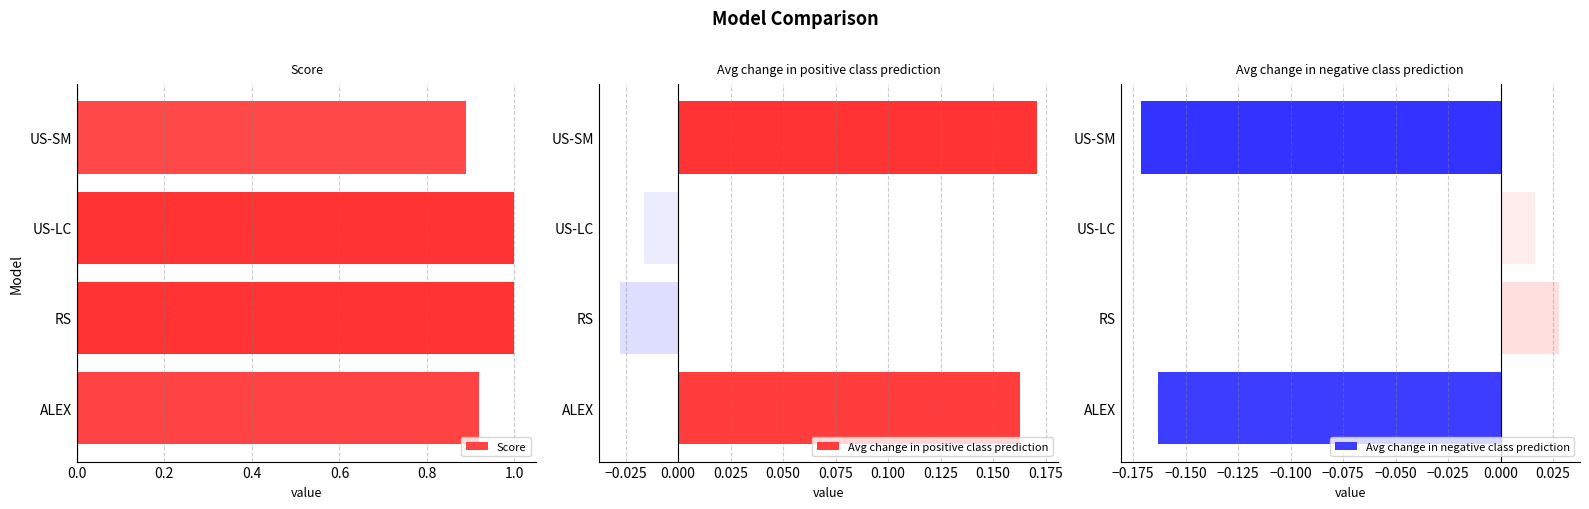

The Score series shows 0.9 at US-SM. True or false?

True